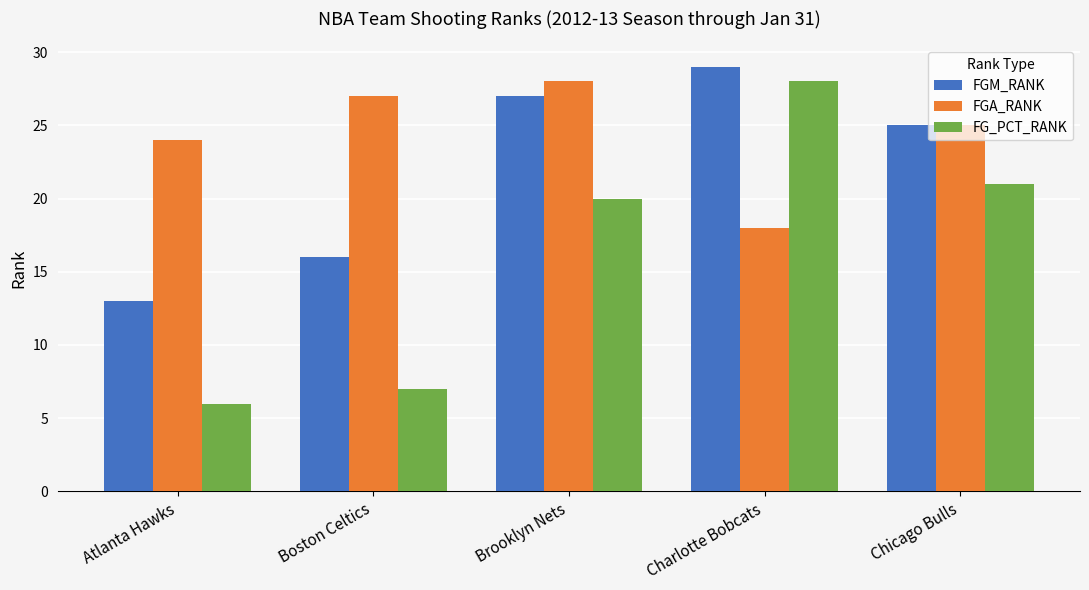

Which series has the widest spread of values?

FG_PCT_RANK